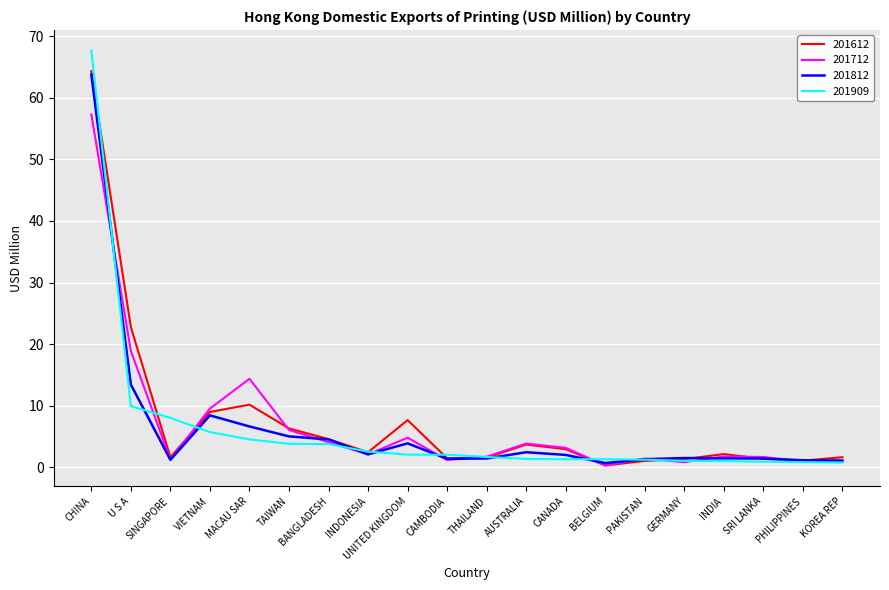

Where is the first local minimum for 201812?

SINGAPORE